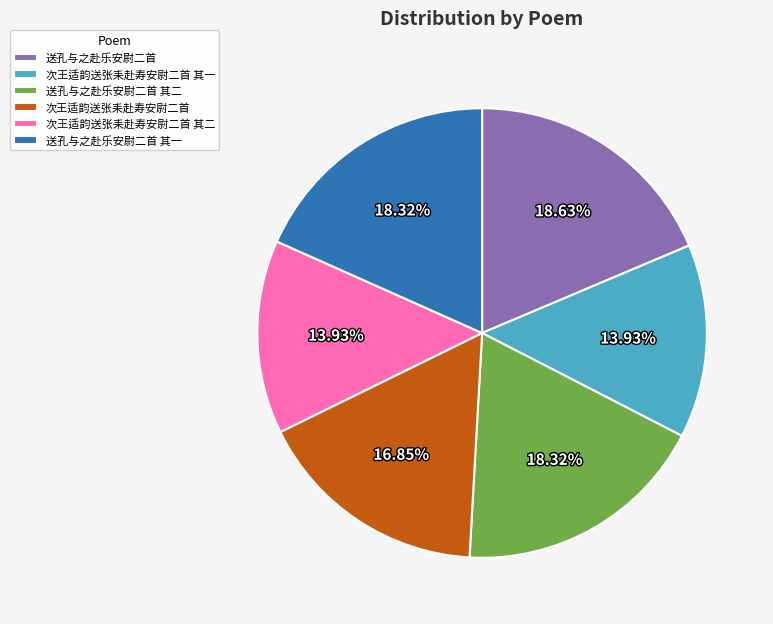

To the nearest percent, what percentage of the pie is 次王适韵送张耒赴寿安尉二首?

17%